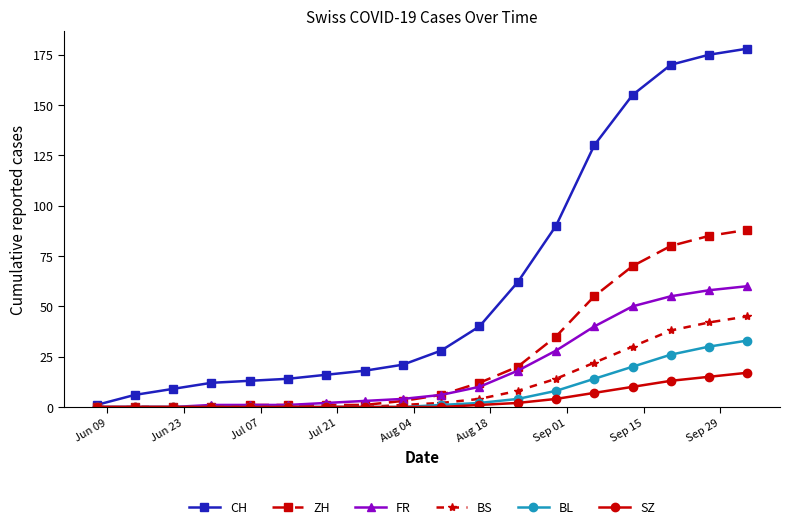

Which series has the widest spread of values?

CH